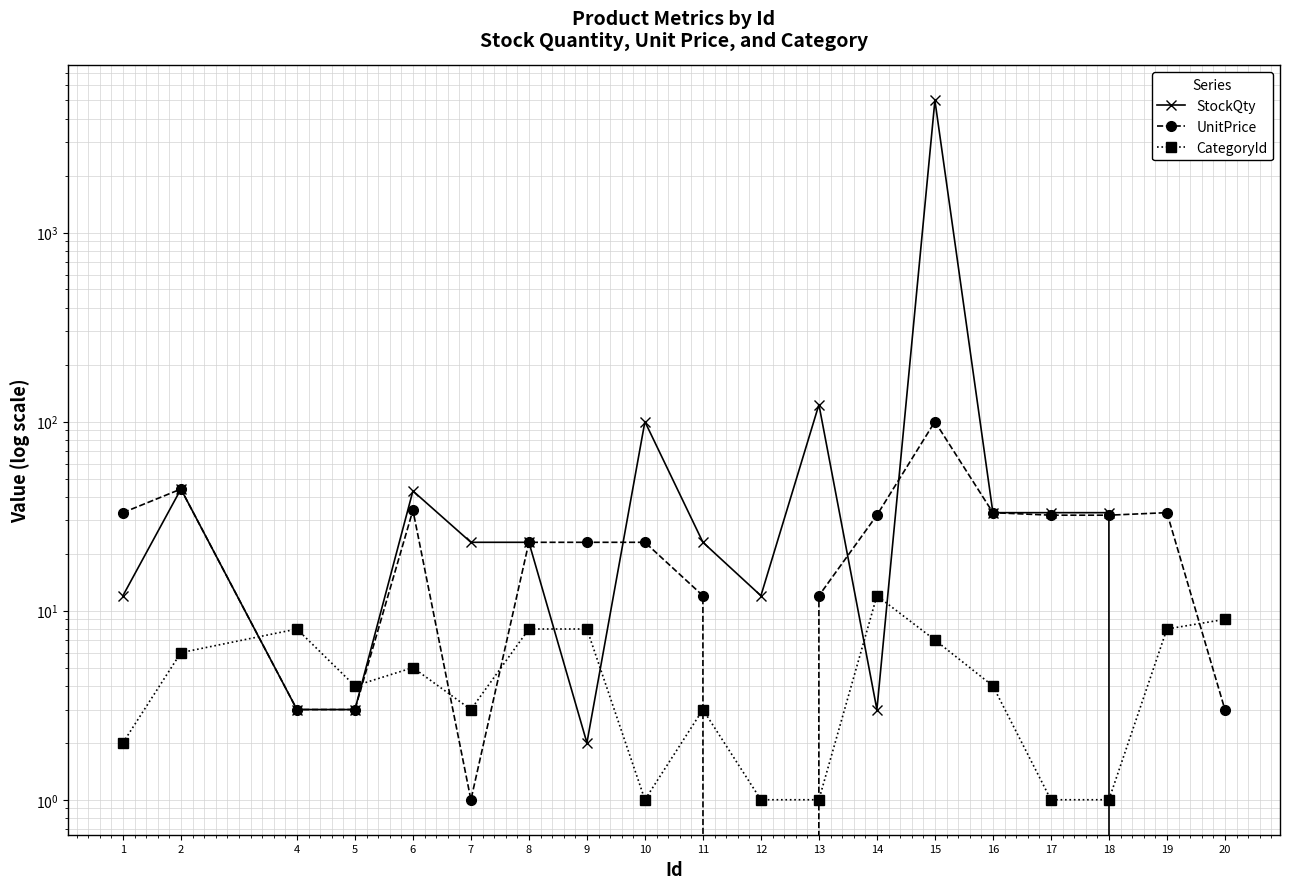

Which series changed the most between 8 and 16?

StockQty